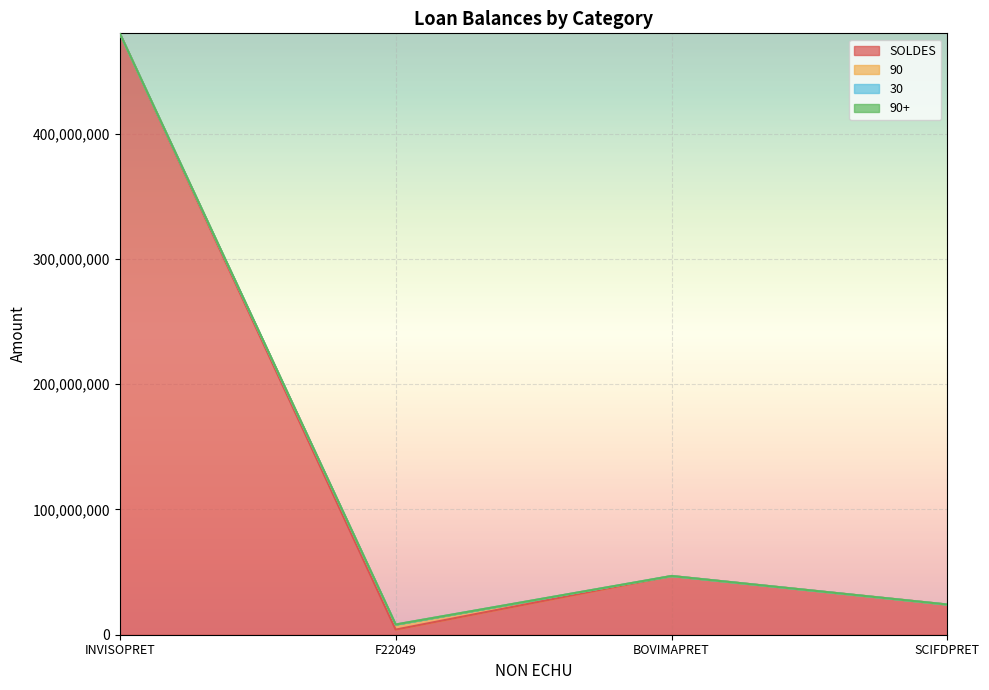

True or false: 30 has more than 1 points higher than both neighbors.

False